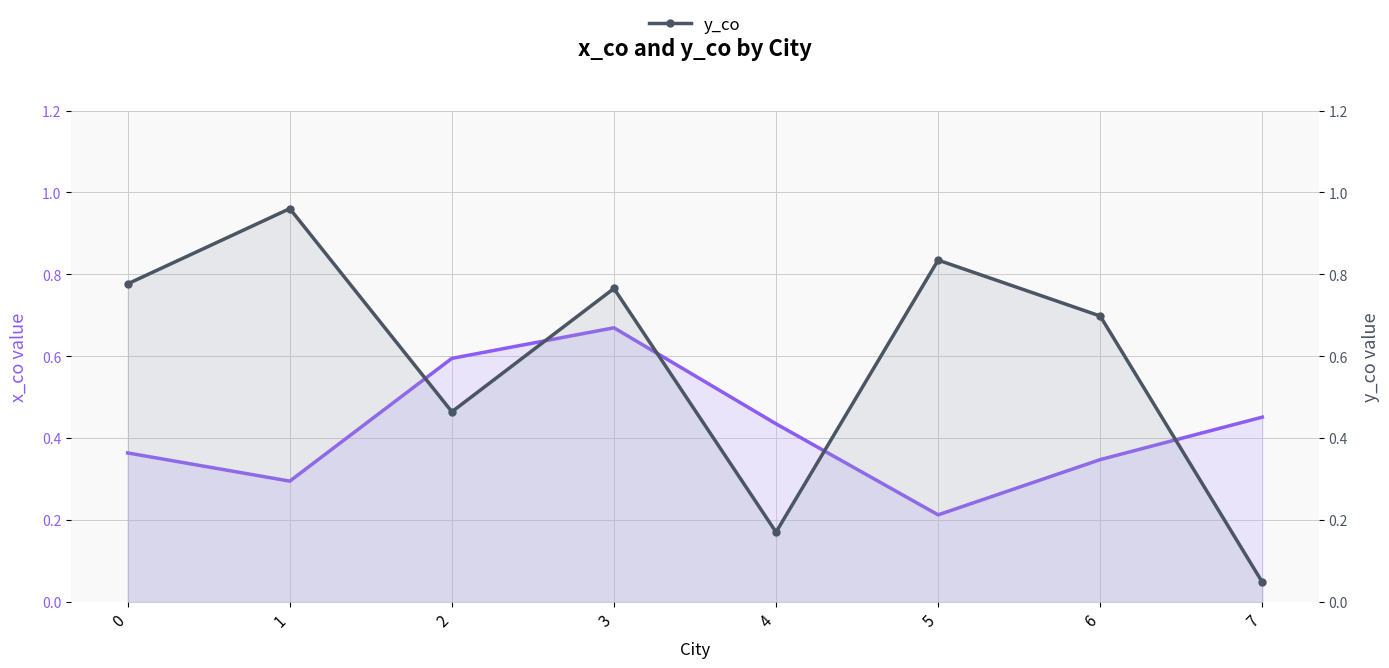

Is the value of y_co at 7 greater than the value of x_co at 0?

No